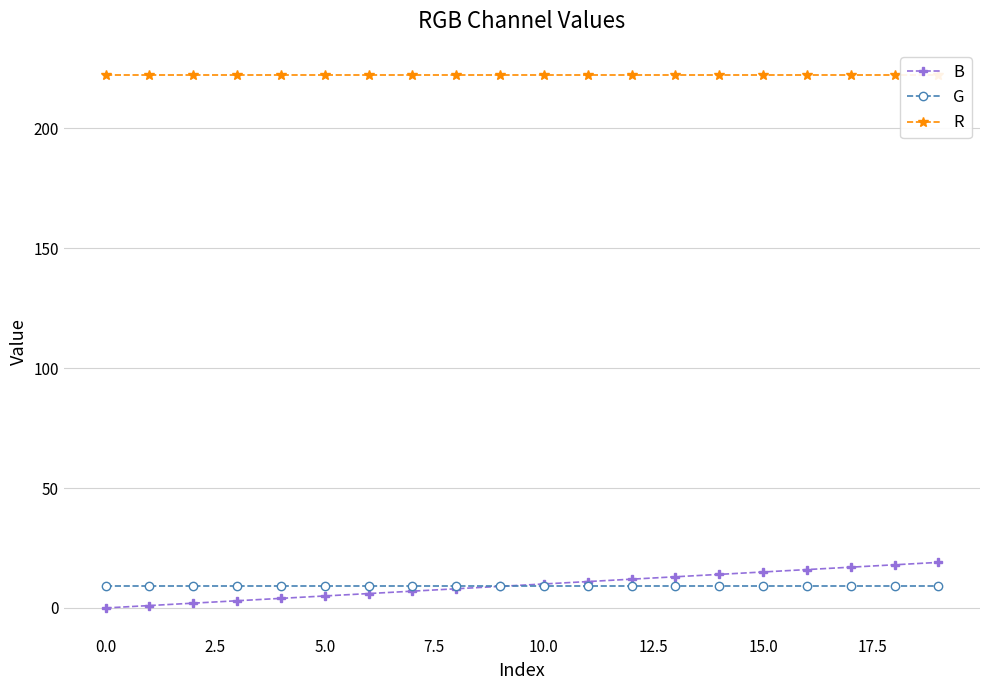

What is the highest value of the G series?

9